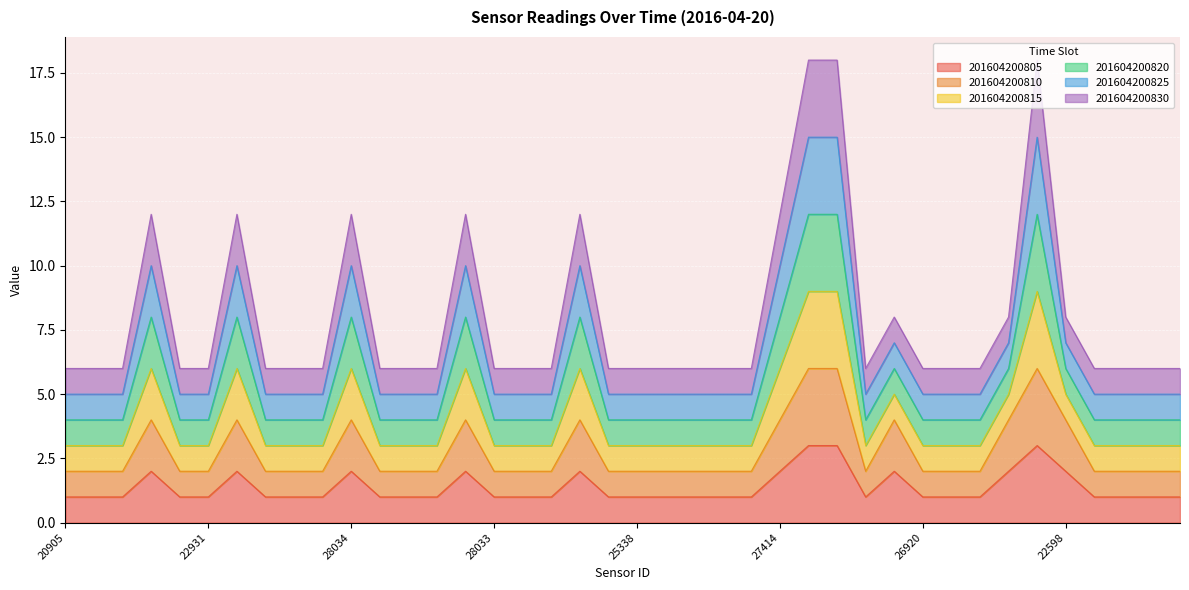

Does the chart display data point markers on the line(s)?

No